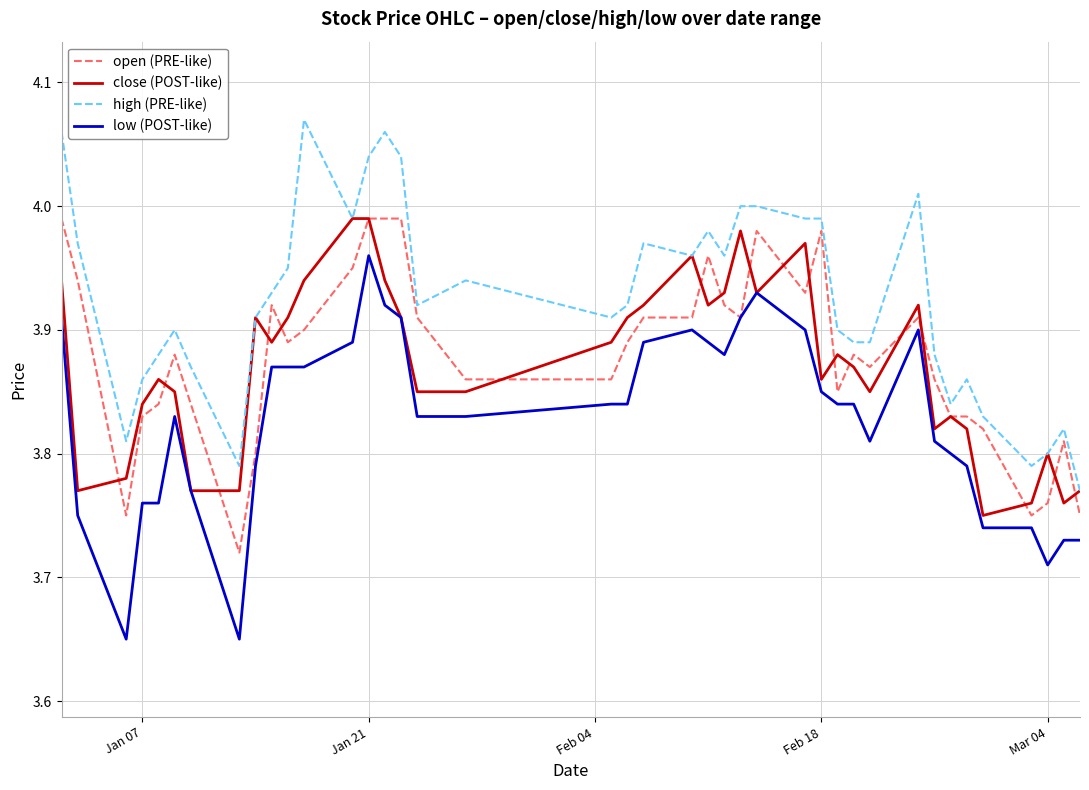

Which series has the largest total across all categories?

high (PRE-like)